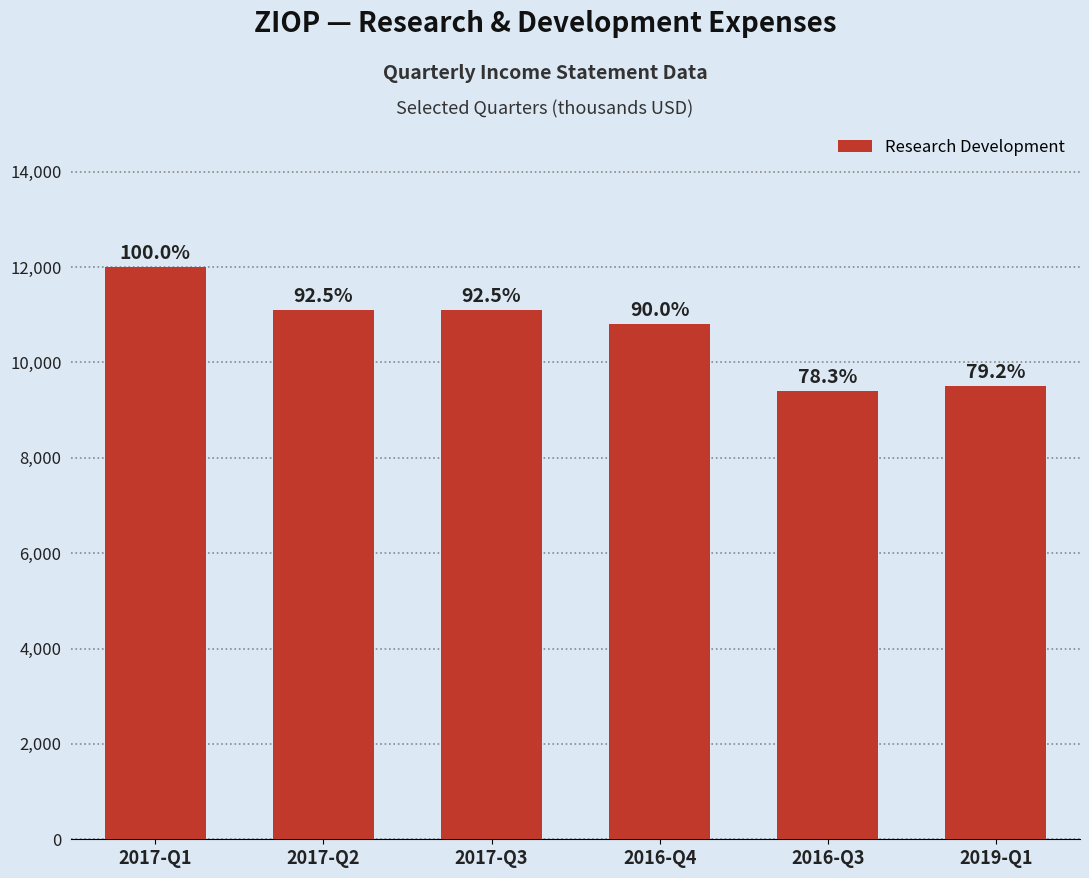

At which label is the value closest to 10700?

2016-Q4